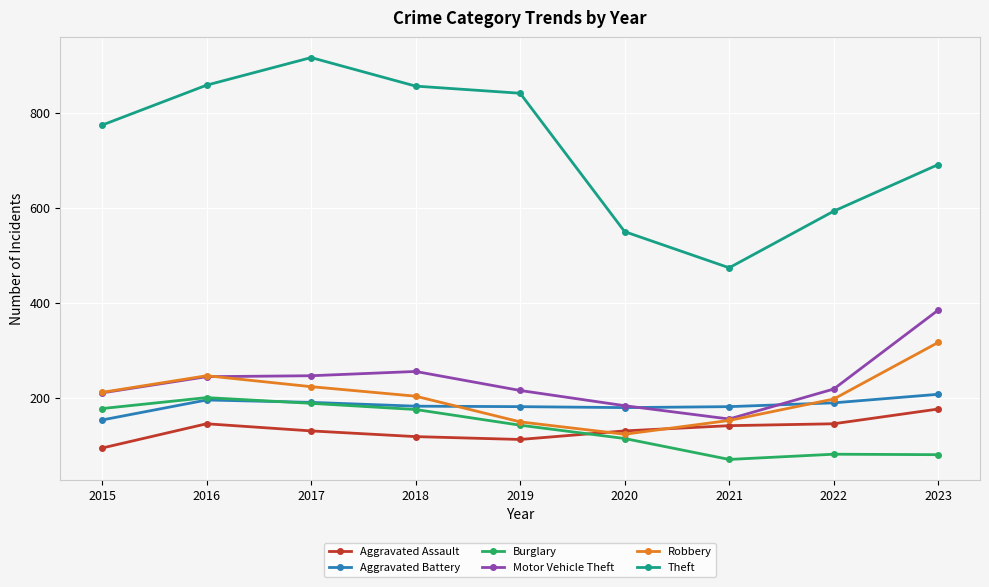

In Burglary, how many points are higher than both neighbors (excluding endpoints)?

2